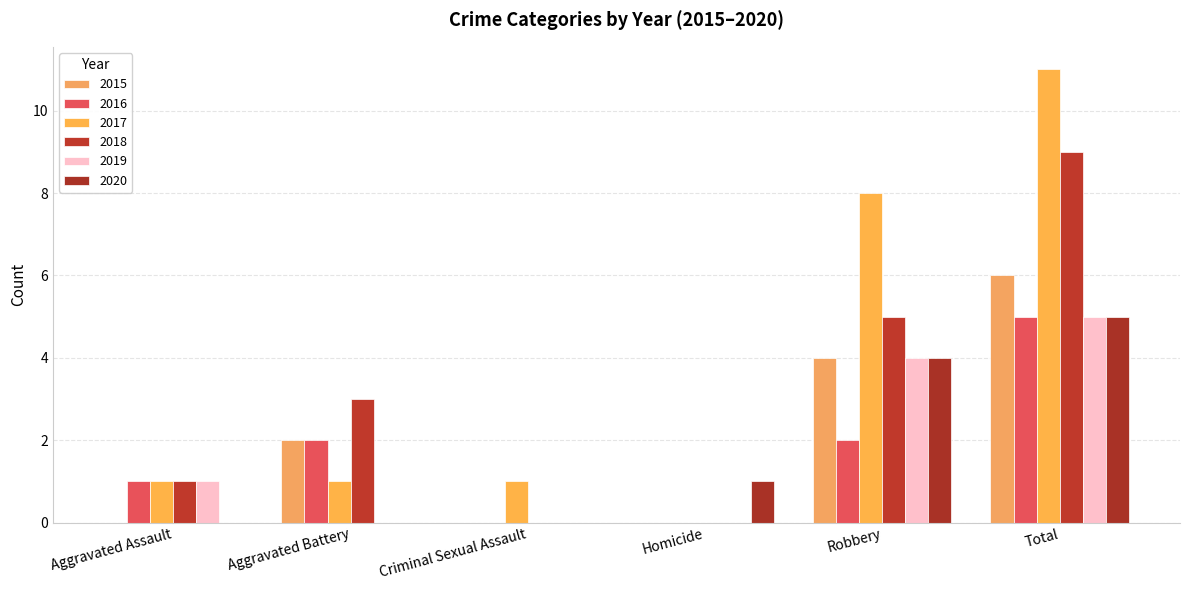

How many distinct data groups are displayed?

6